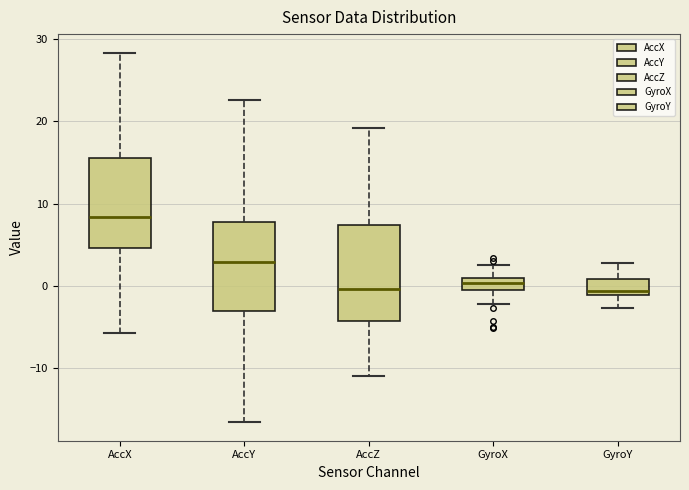

Which box's median line is the highest?

AccX